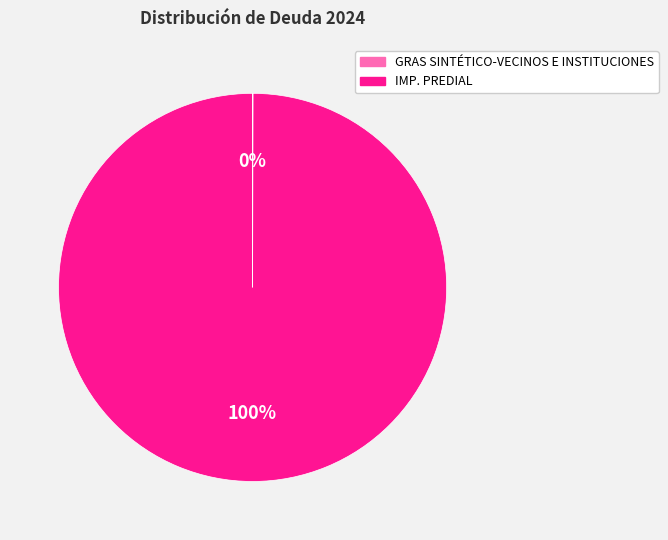

The IMP. PREDIAL slice represents 94% of the pie. True or false?

False